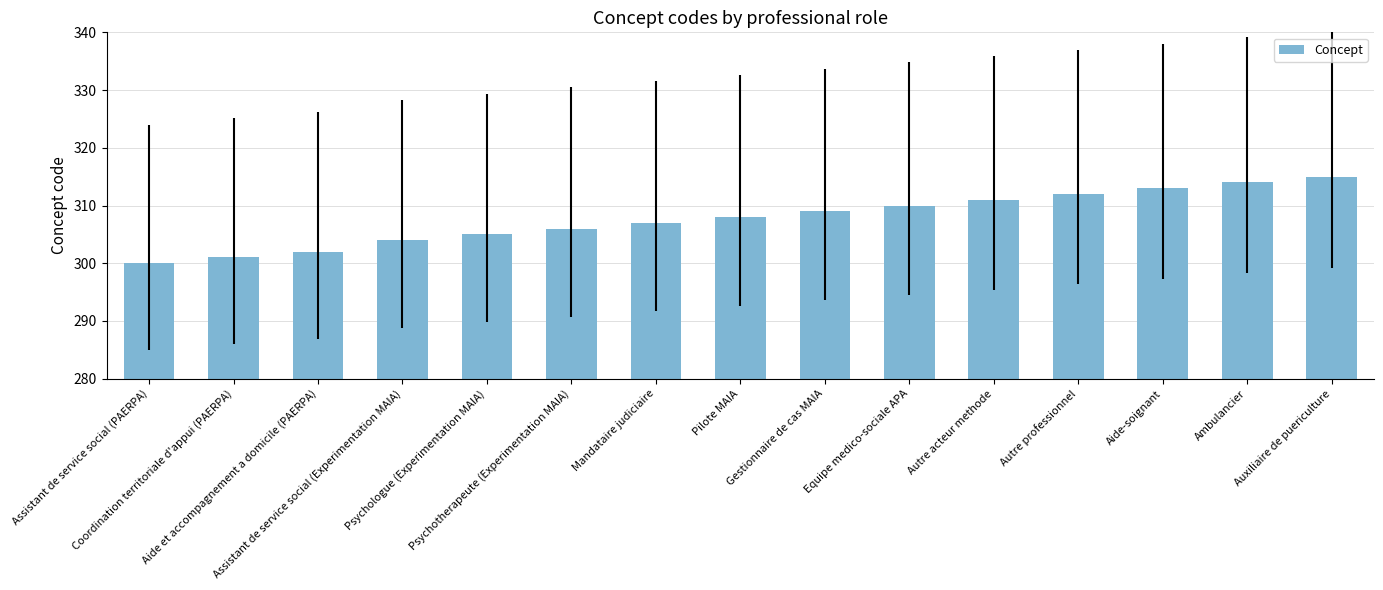

Approximately how many times larger is the value at Assistant de service social (PAERPA) compared to Auxiliaire de puericulture?

1.0